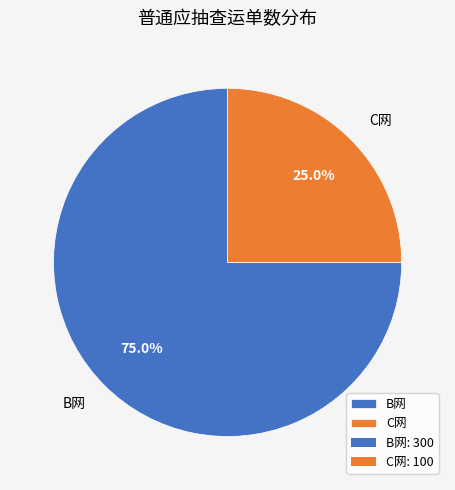

Is the sum of C网 and B网 greater than half?

Yes